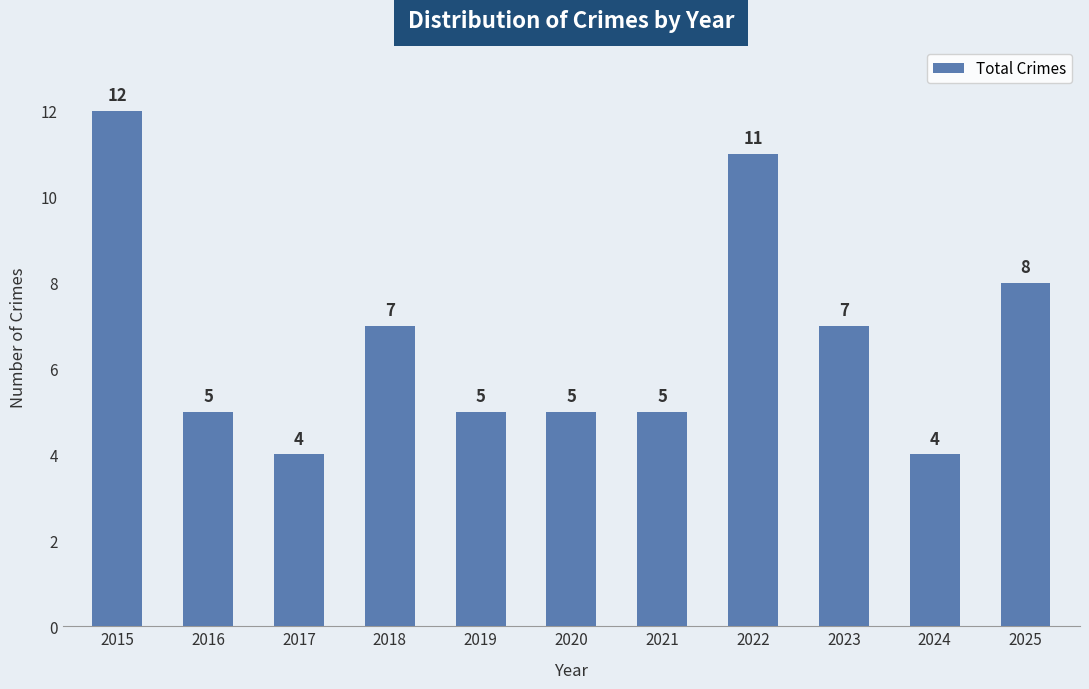

Reading left to right, extract all data points from this chart.

12	5	4	7	5	5	5	11	7	4	8